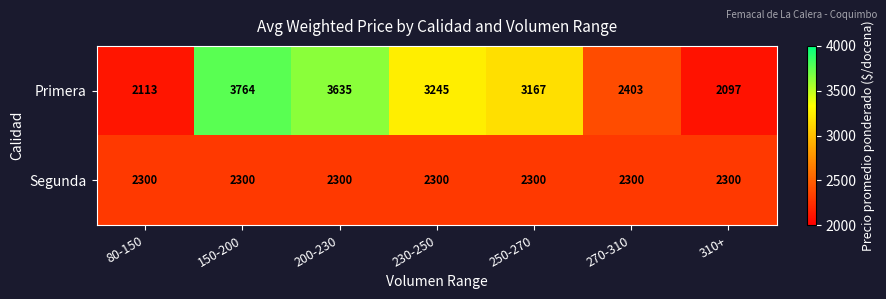

At how many categories does at least one series exceed 2241?

7